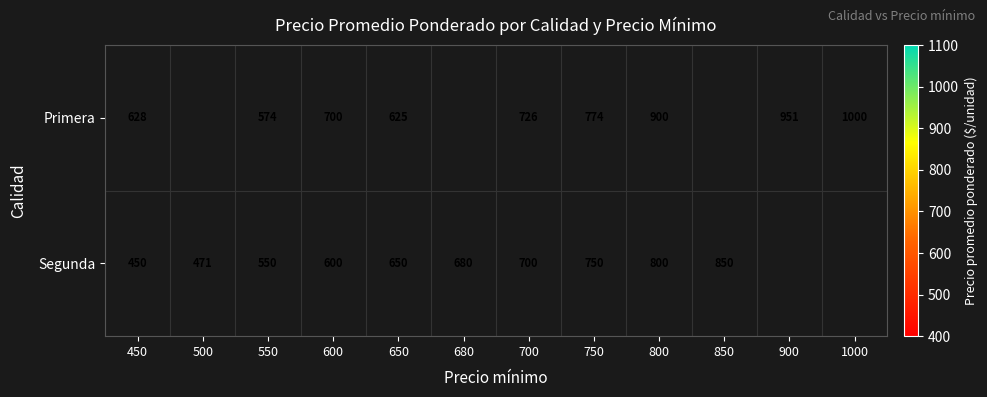

Is the value of Segunda at 680 greater than the value of Primera at 450?

Yes